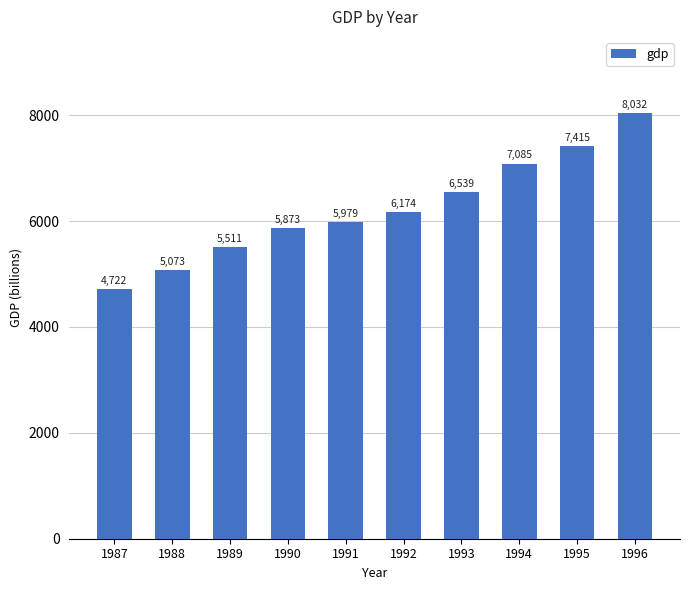

The chart shows a value of 4536.8 at 1993. True or false?

False